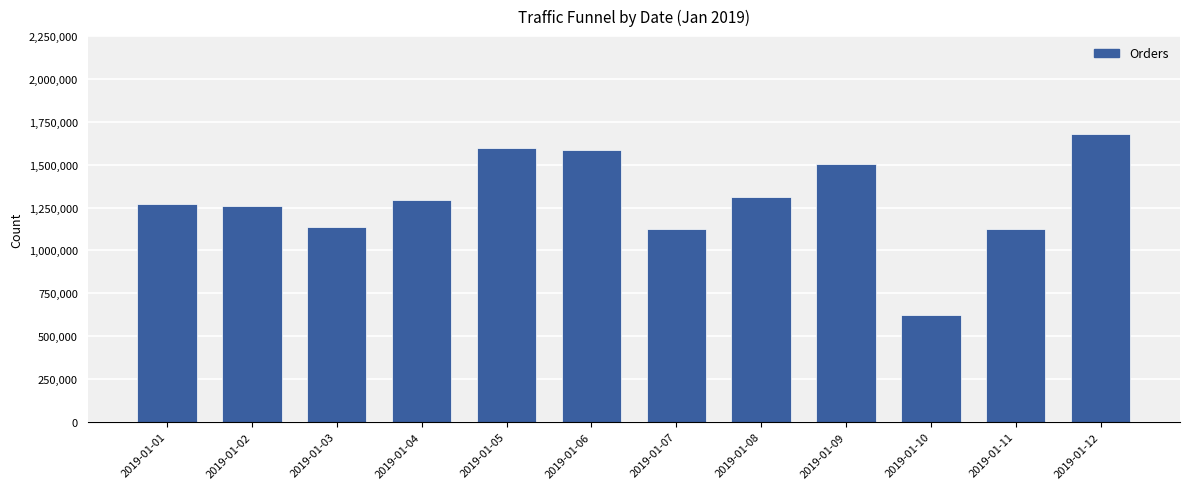

At which category does the chart reach its minimum across all series?

2019-01-10